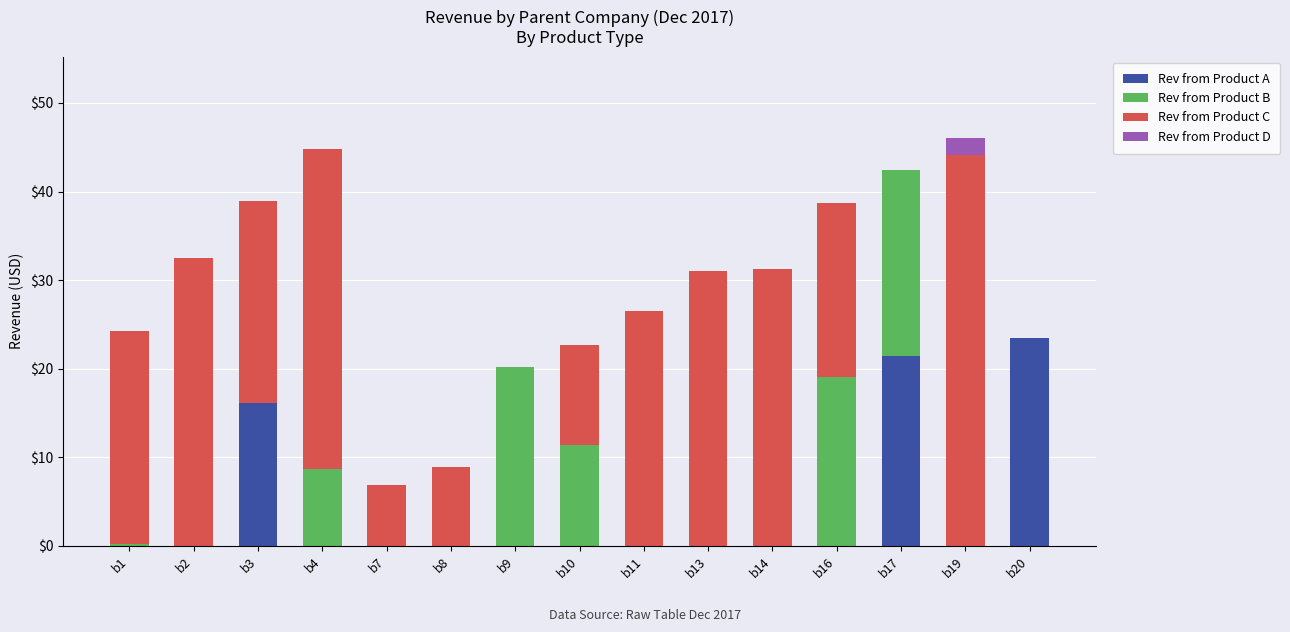

What is the total value across all series at b11?

26.5